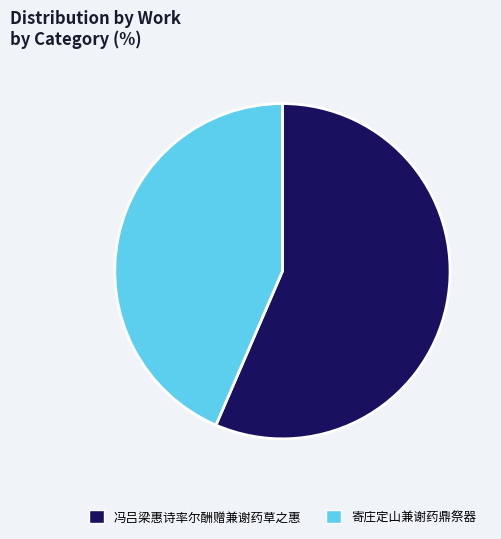

Which slice is the largest?

冯吕梁惠诗率尔酬赠兼谢药草之惠